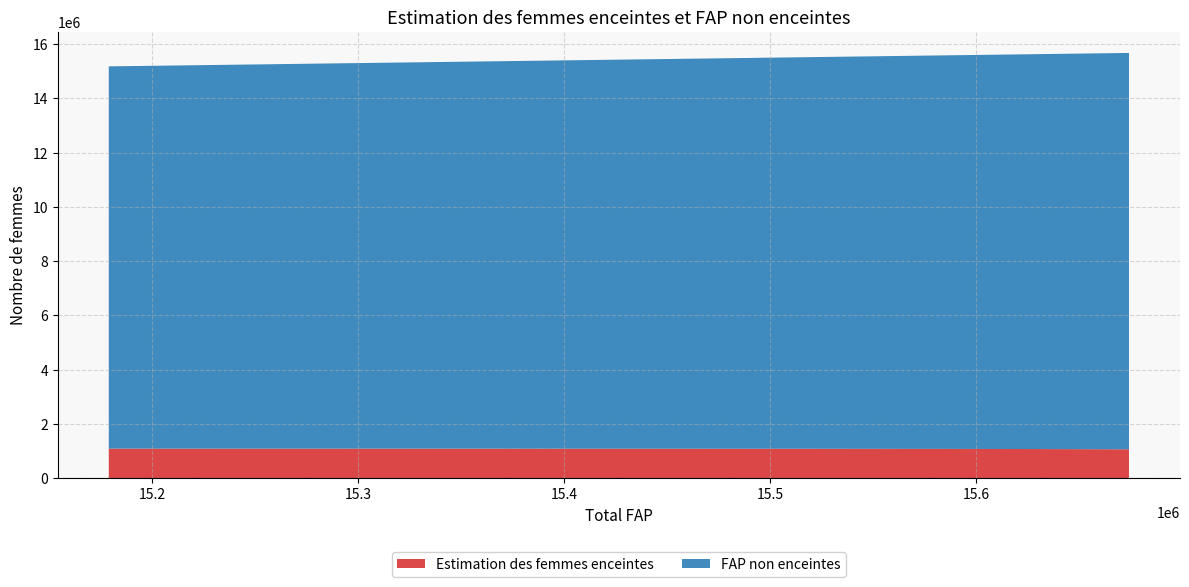

Reading left to right, what are all the values shown in this chart?

Estimation des femmes enceintes: 15179000=1082983.3	15281000=1082327.7	15370000=1081307.9	15445000=1079929.6	15506000=1078236.1	15560000=1075001.2	15600000=1071387.6	15629000=1067402.1	15654000=1062997.2	15674000=1058163.5
FAP non enceintes: 15179000=14096016.7	15281000=14198672.3	15370000=14288692.1	15445000=14365070.4	15506000=14427763.9	15560000=14484998.8	15600000=14528612.4	15629000=14561597.9	15654000=14591002.8	15674000=14615836.5